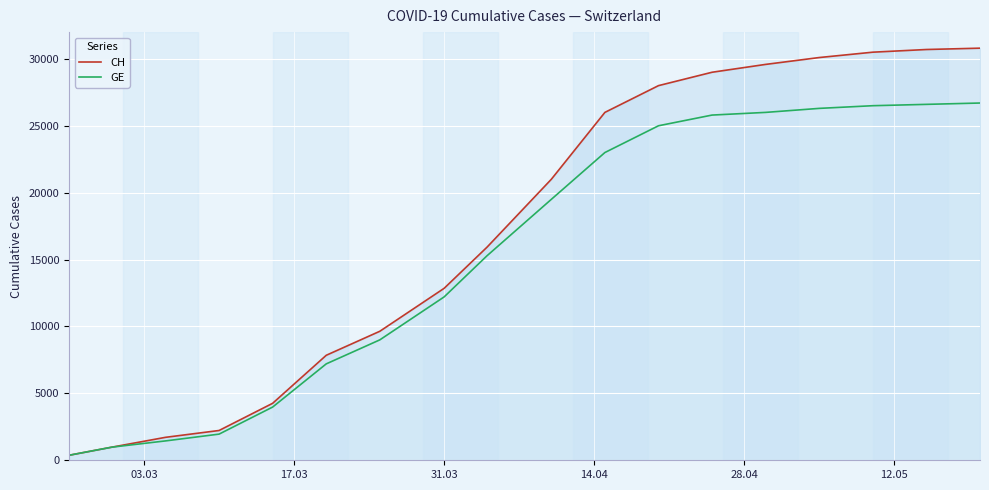

Reading left to right, transcribe all the data shown in this chart.

CH: 375	981	1715	2226	4259	7847	9642	12852	15926	21000	26000	28000	29000	29587	30100	30500	30700	30800
GE: 375	981	1447	1955	3978	7205	9000	12210	15284	19500	23000	25000	25800	26000	26300	26500	26600	26700